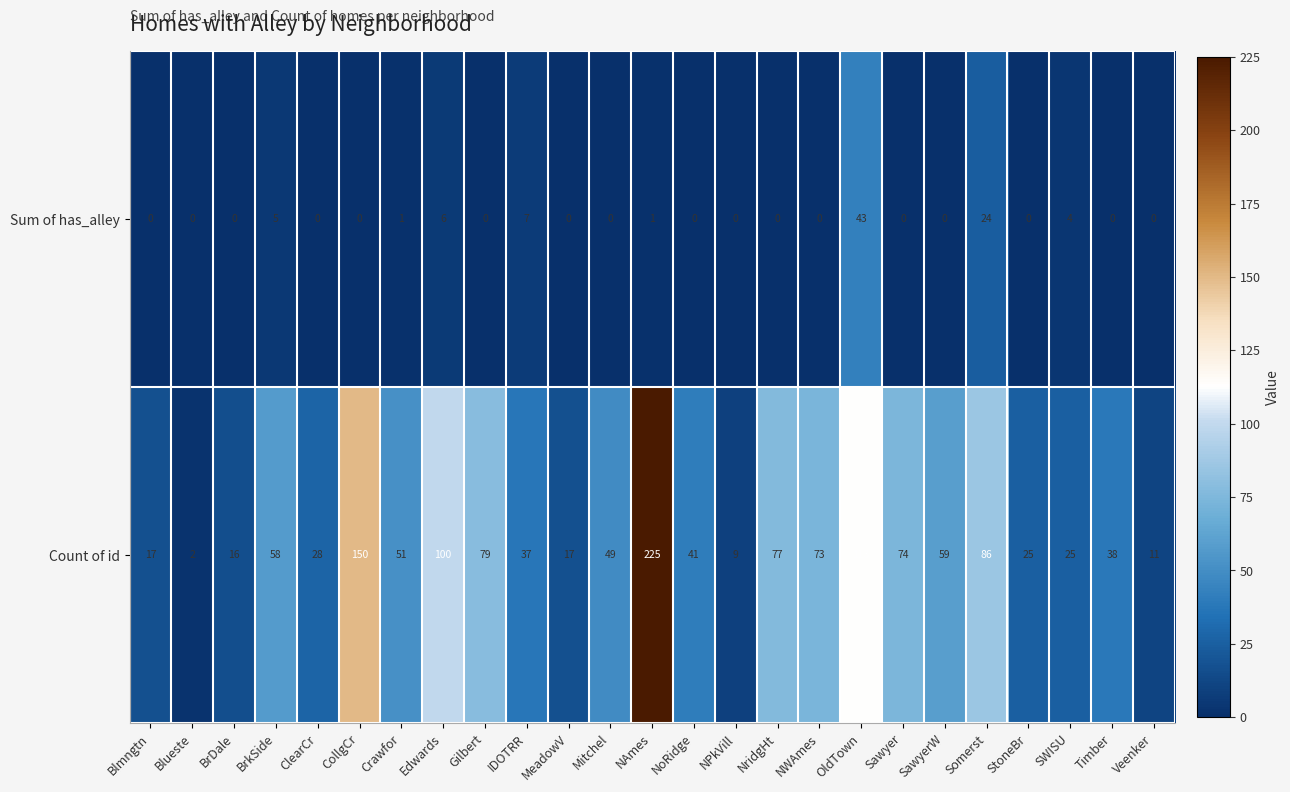

At ClearCr, list the series in order from largest to smallest.

Count of id, Sum of has_alley